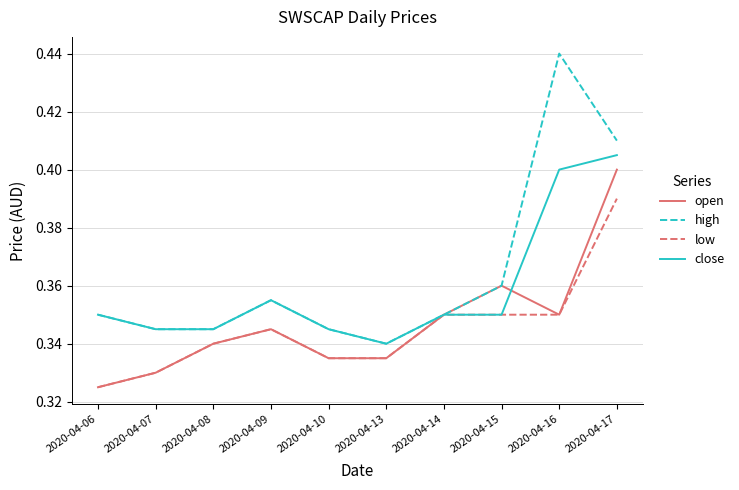

List the series in order of their peak value, highest first.

high, close, open, low